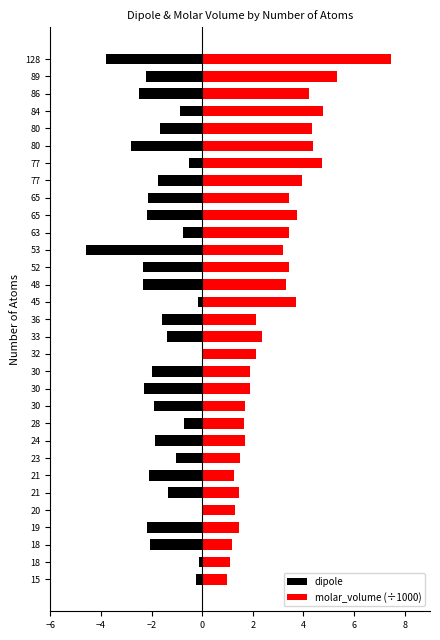

The value of molar_volume (÷1000) at 18 is 0.3. True or false?

False